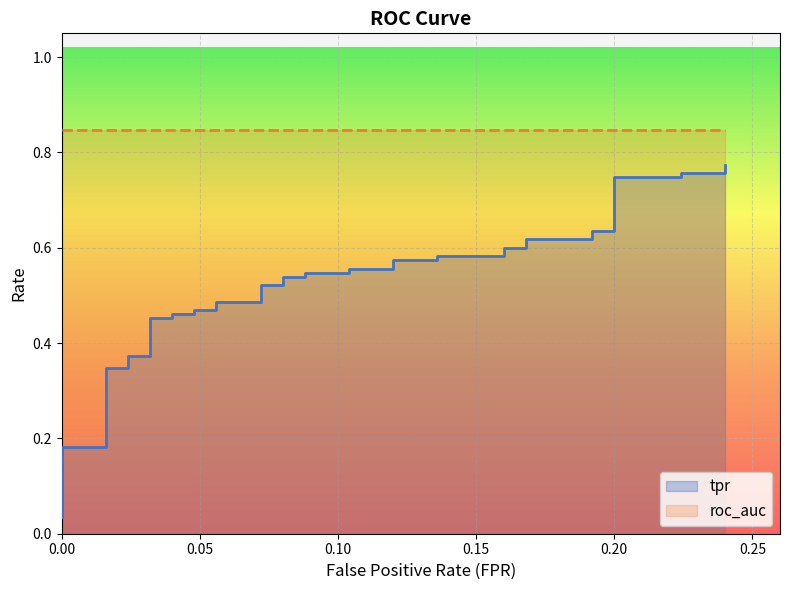

What is the label of the 32nd point from the left?

31